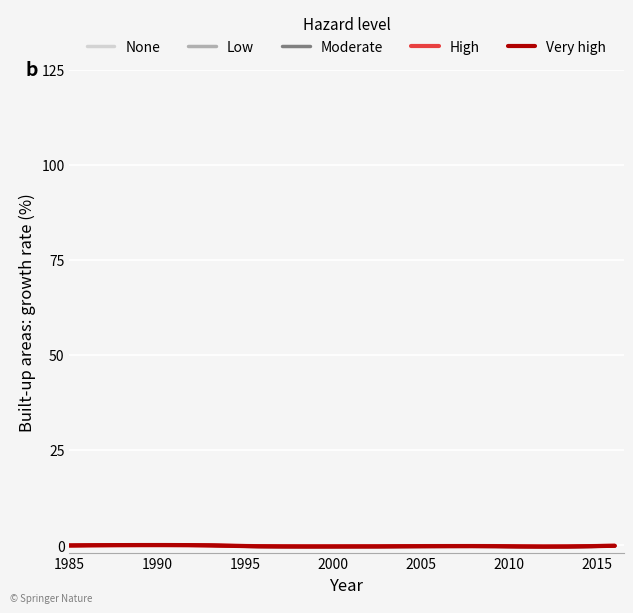

Which series has the largest range (max minus min)?

Moderate